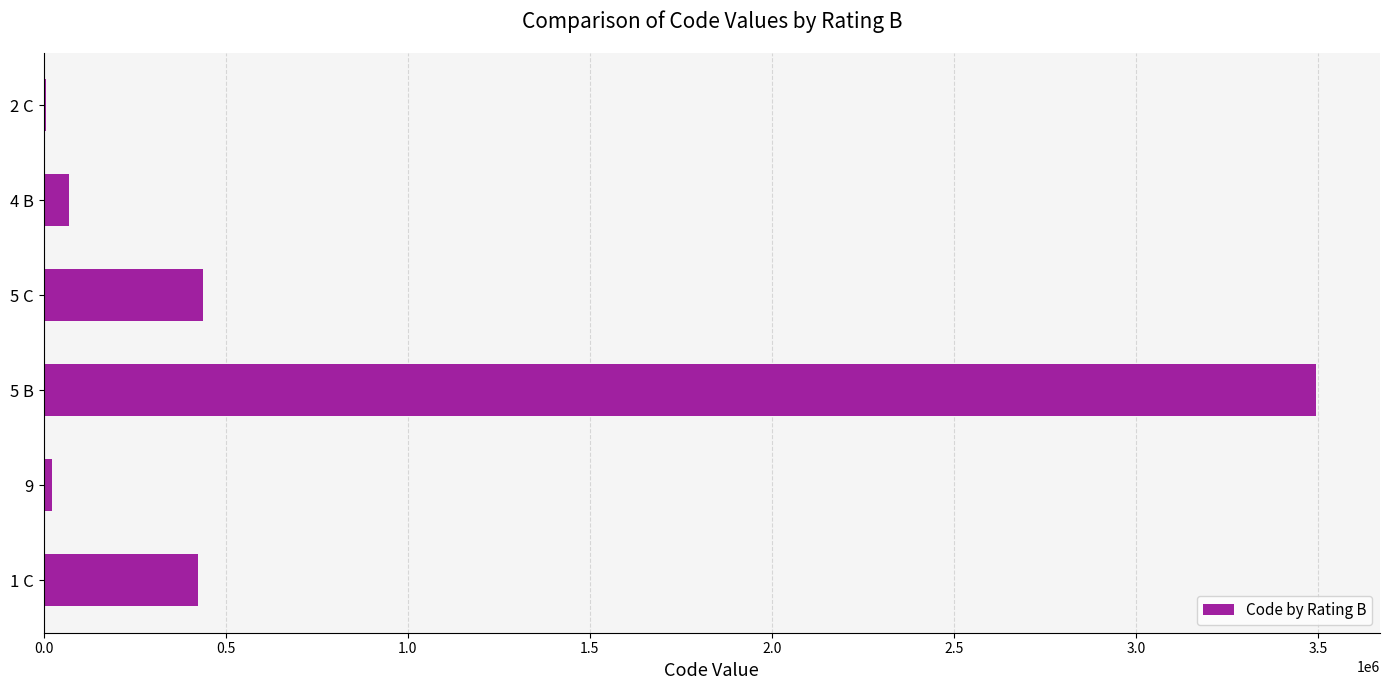

Count the number of categories in the chart.

6